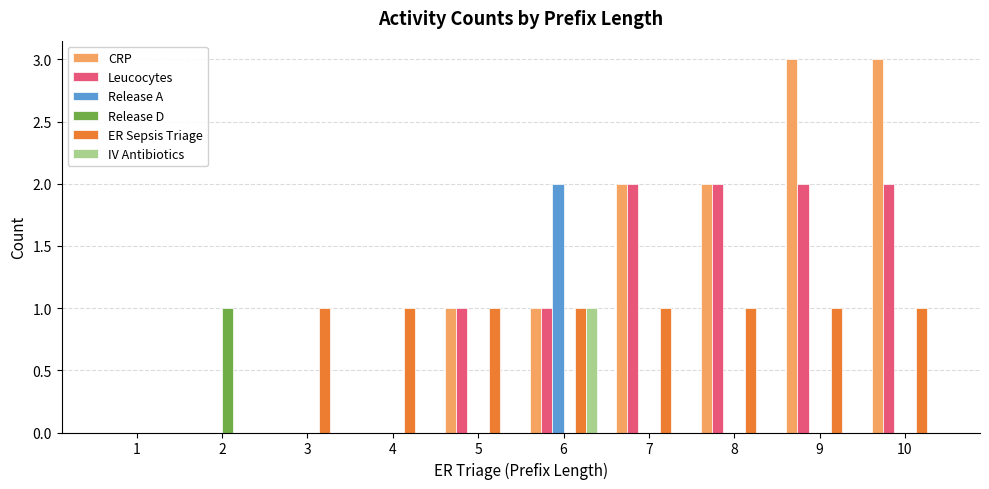

Is the value of Leucocytes at 4 greater than the value of ER Sepsis Triage at 5?

No